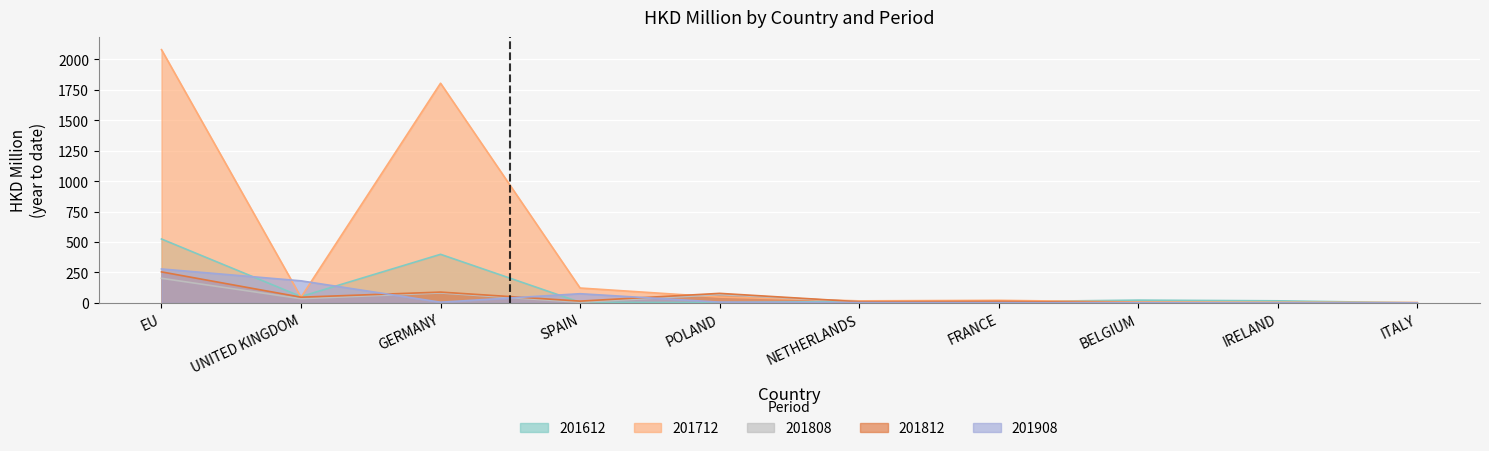

What is the label of the 8th point from the left?

BELGIUM